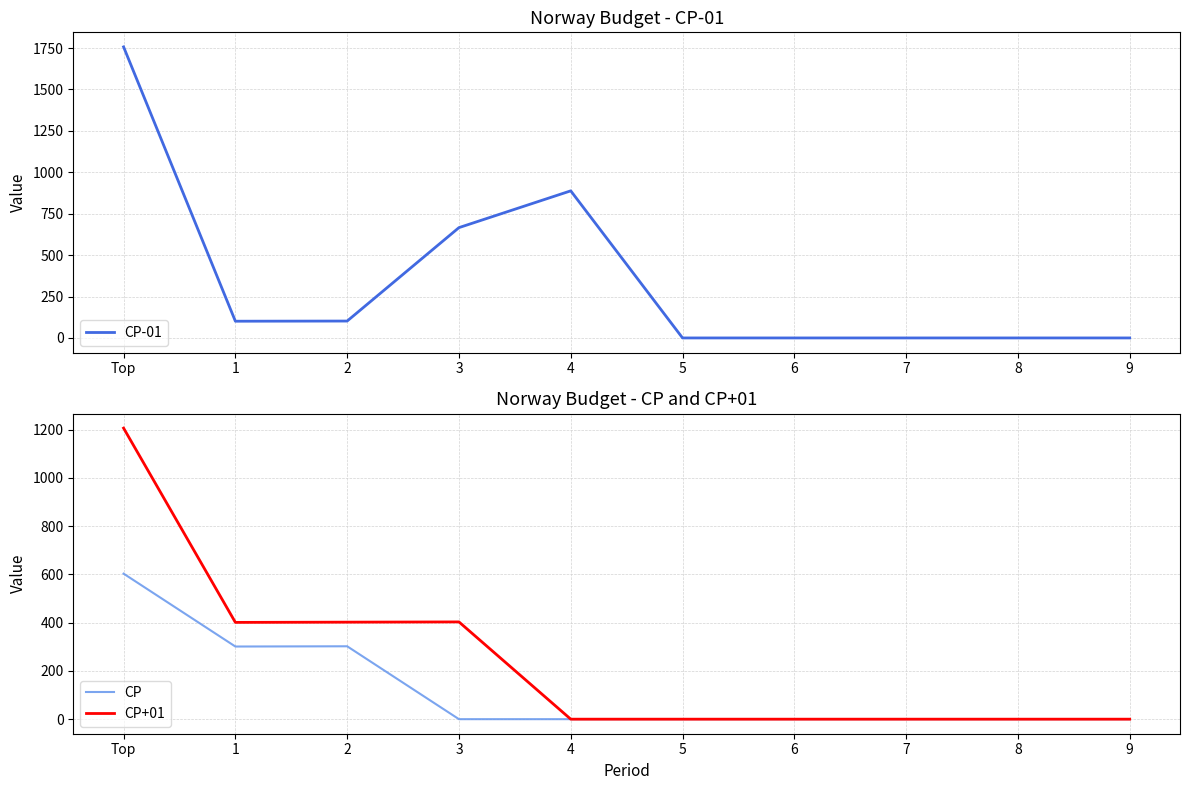

List the series in order of their overall mean, lowest first.

CP, CP+01, CP-01